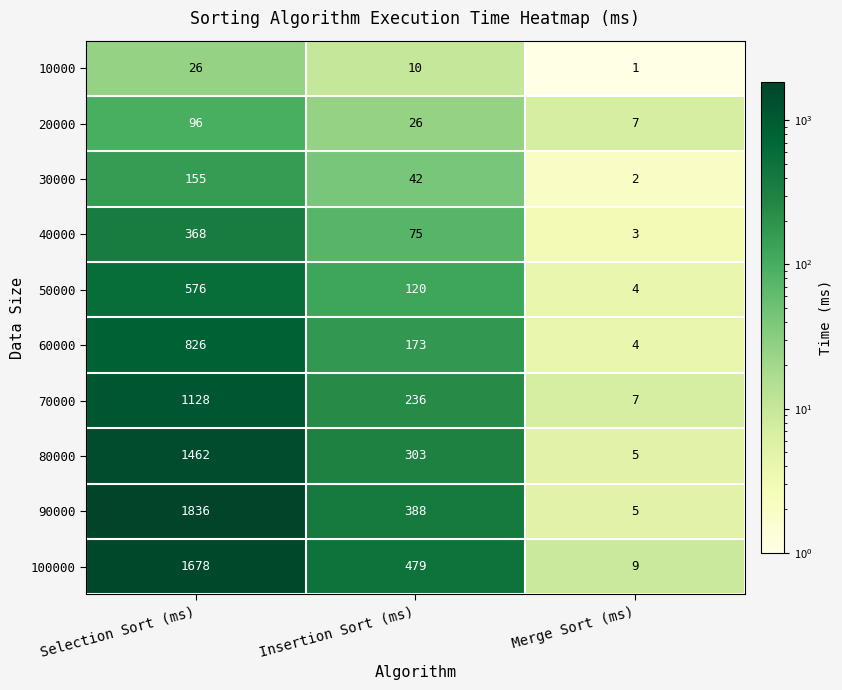

Rank the categories by 20000 value from lowest to highest.

Merge Sort (ms), Insertion Sort (ms), Selection Sort (ms)